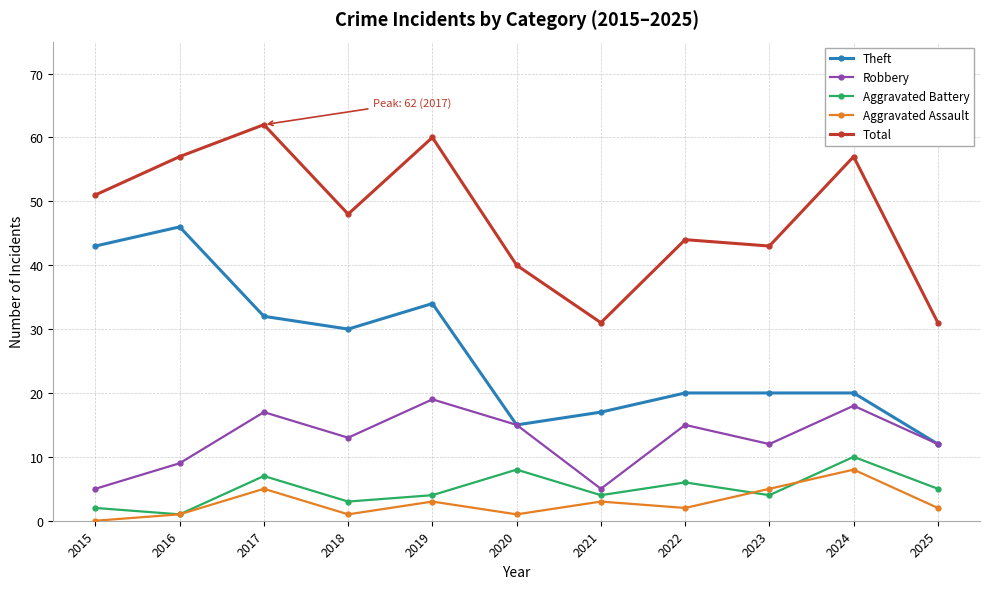

In Aggravated Battery, how many points are higher than both neighbors (excluding endpoints)?

4